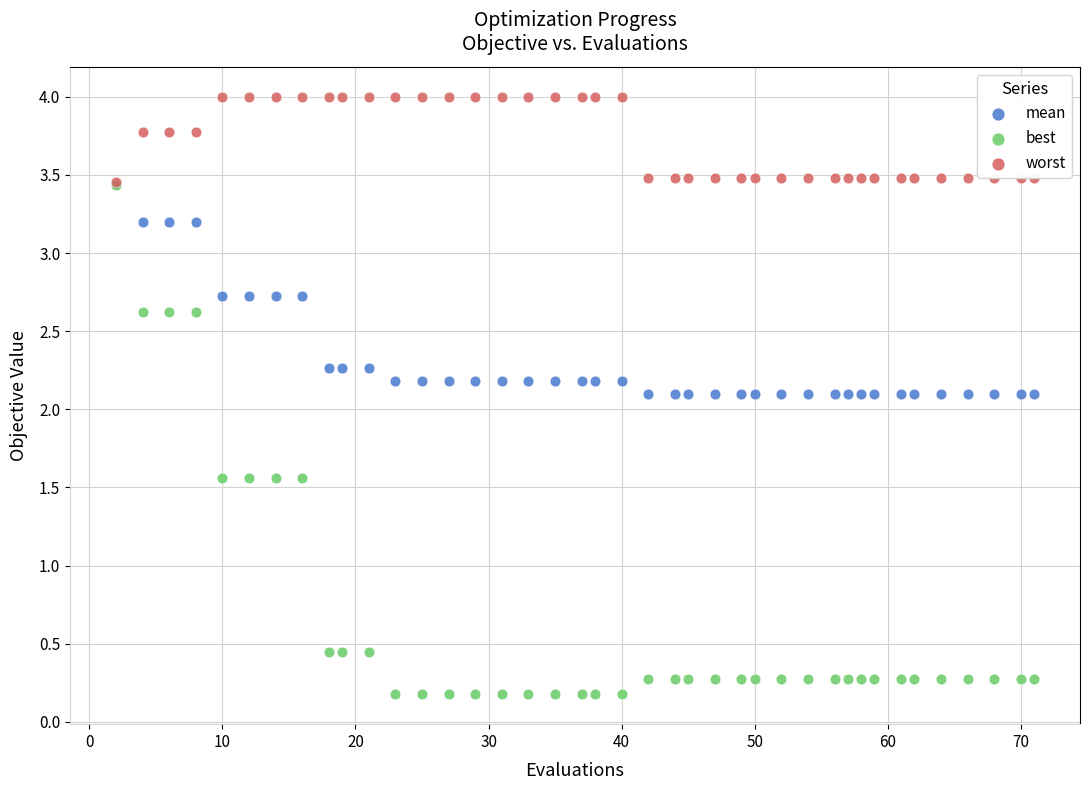

Which series reaches the minimum Y coordinate?

best